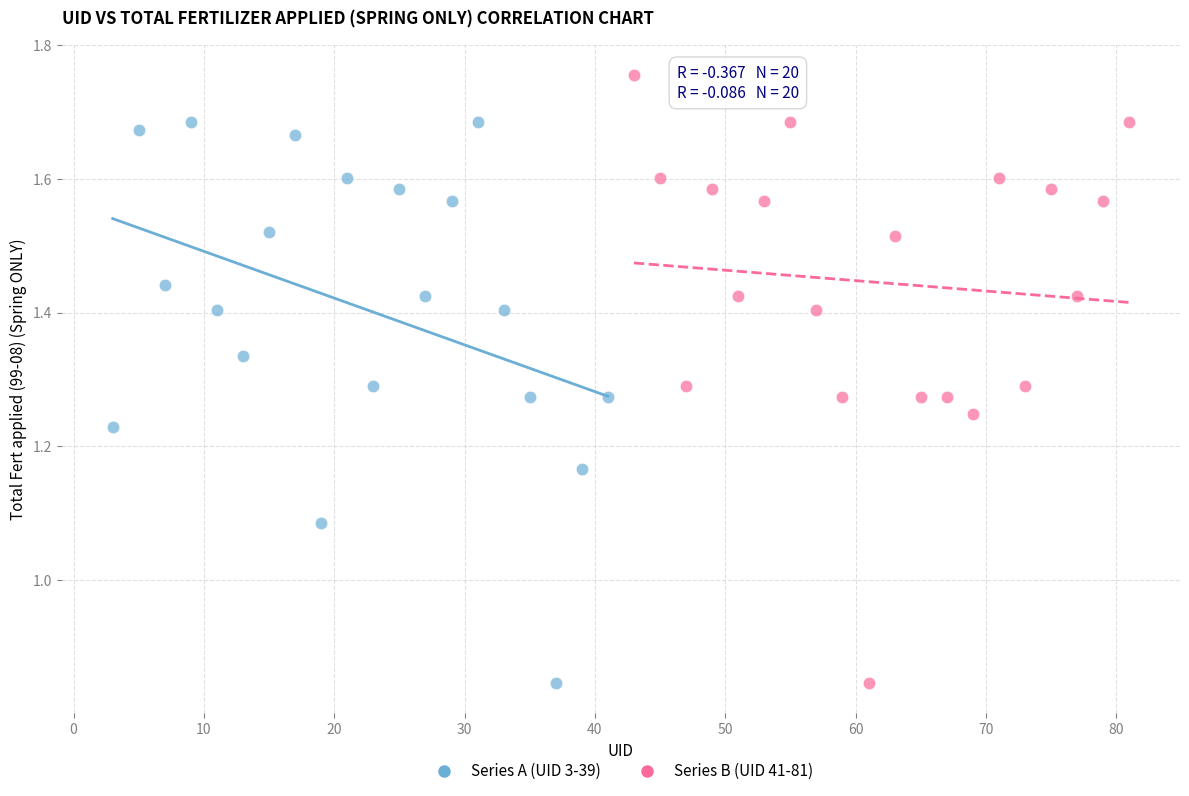

What are all the series names shown in the legend?

Series A (UID 3-39), Series B (UID 41-81)